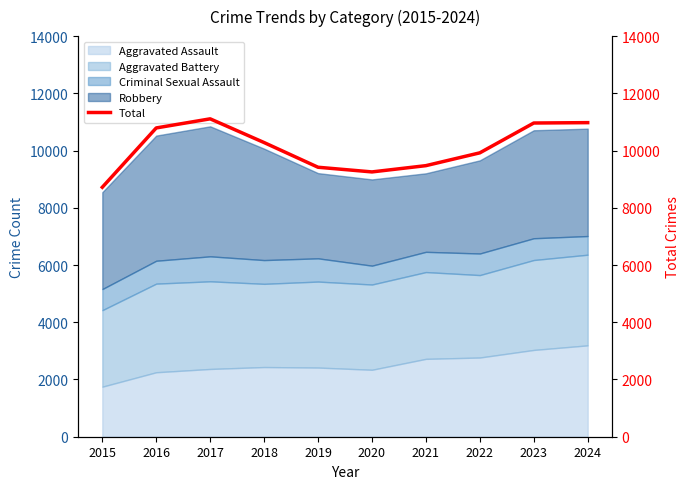

Does the chart display data point markers on the line(s)?

No